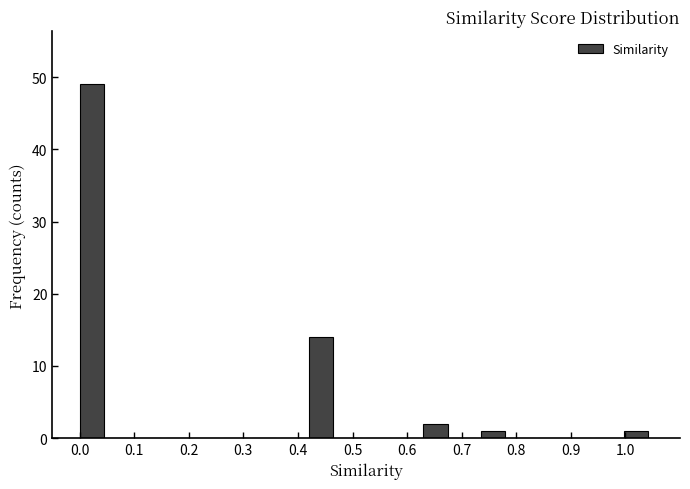

What is the height of the bar covering 0.74 to 0.79 on the x-axis? Neither the bar edges nor the heights are printed on the chart, so give them approximately, as read against the axes.

1